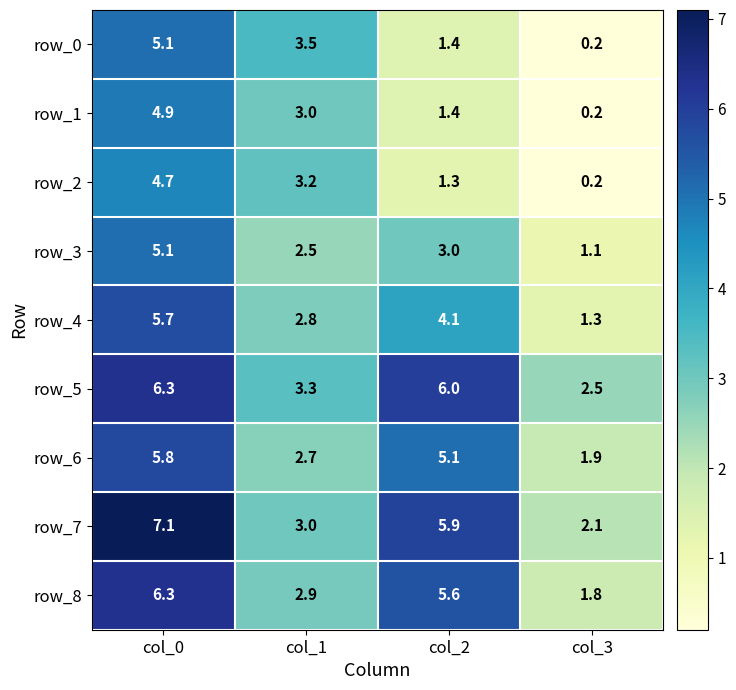

At which label does row_5 reach its peak?

col_0